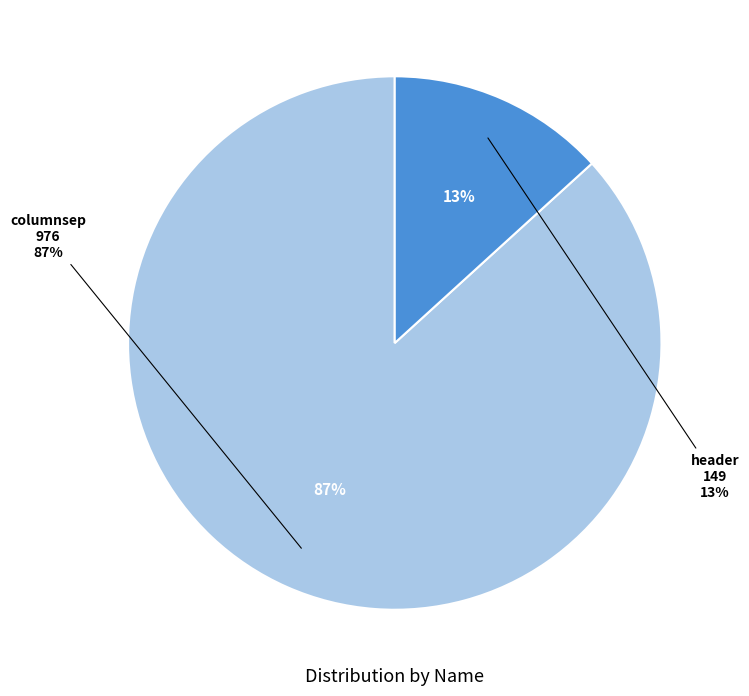

To the nearest percent, what is the combined percentage of columnsep and header?

100%